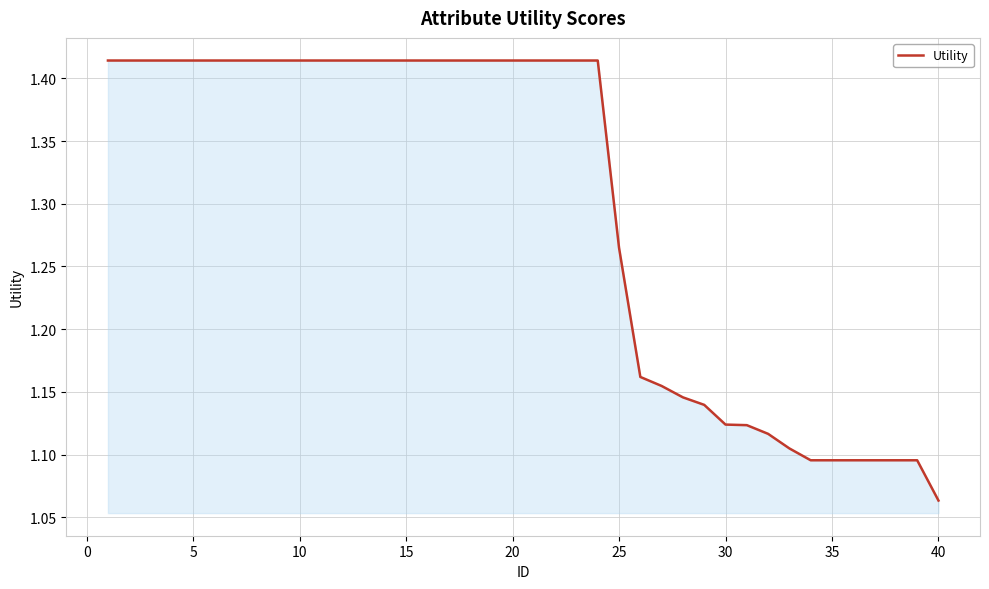

How many lines are shown in the chart?

1